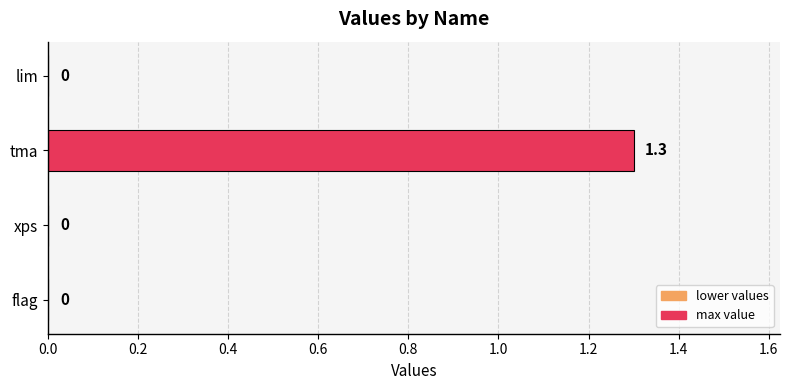

The value at xps is -0.5. True or false?

False